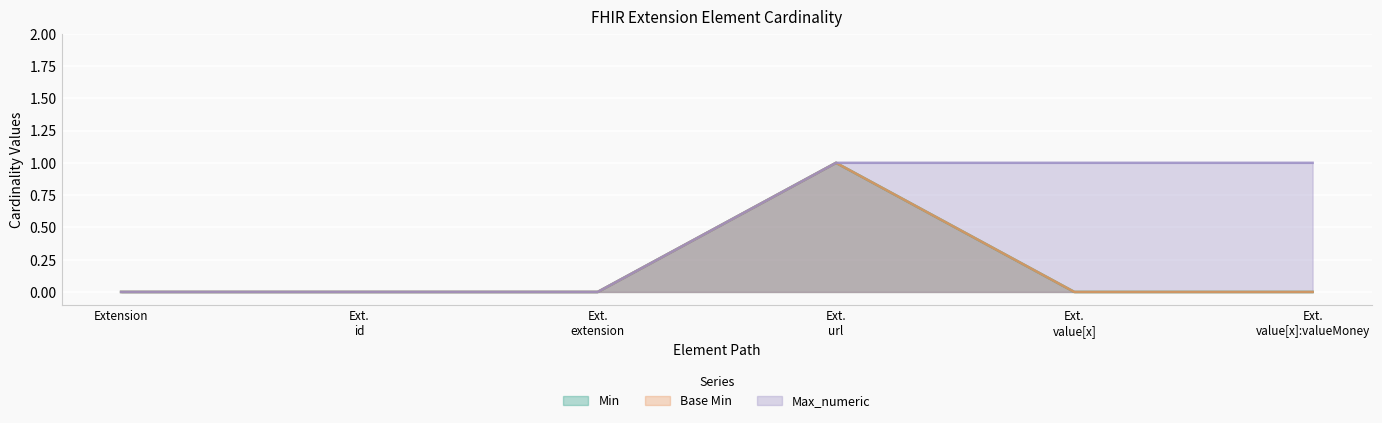

What is the total value across all series at Ext. value[x]:valueMoney?

1